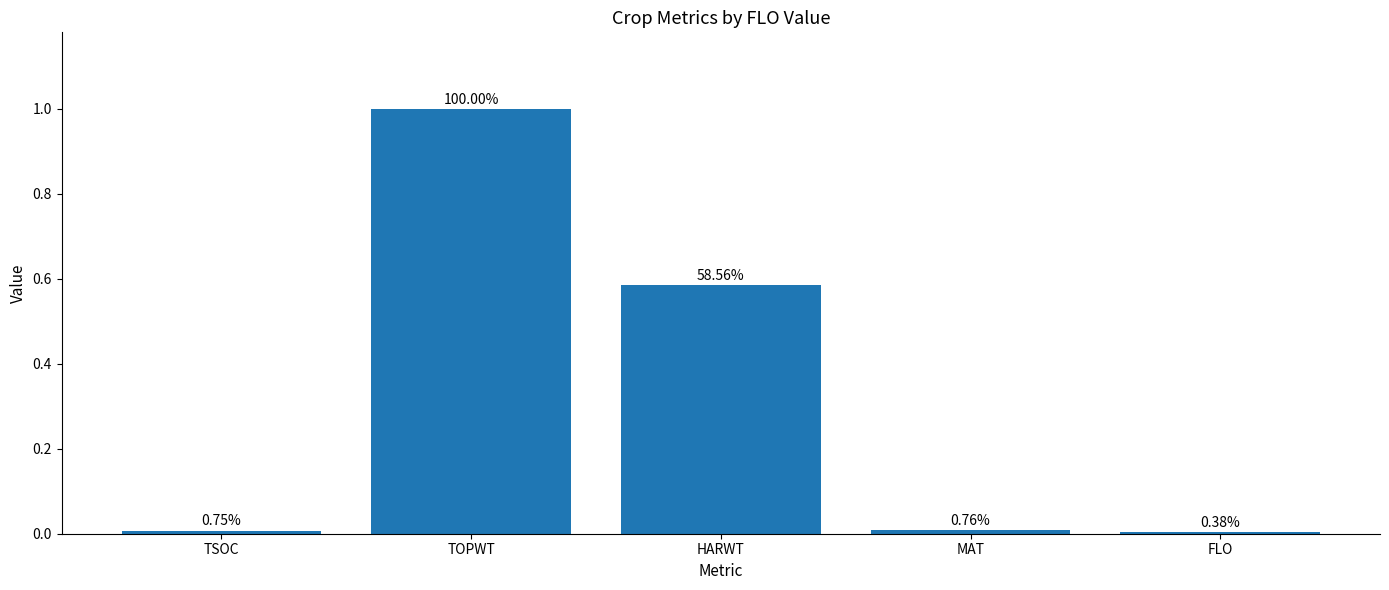

Are the bars horizontal?

No